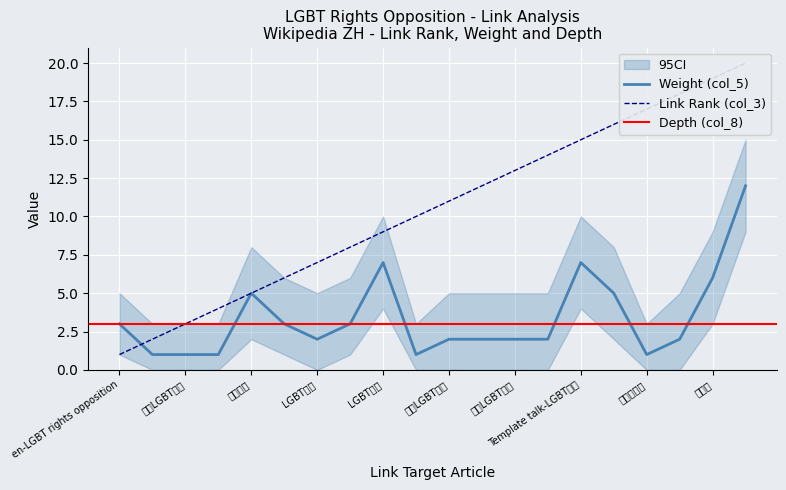

True or false: Weight (col_5) has a value of 0 at 各地LGBT權利.

False